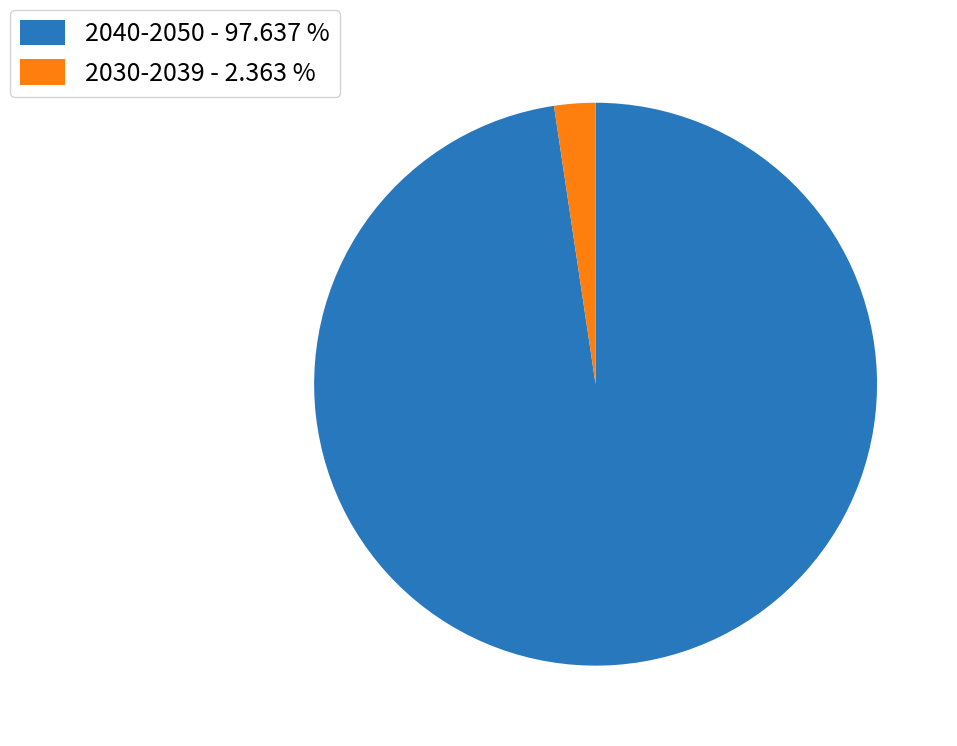

Combined, do 2030-2039 - 2.363 % and 2040-2050 - 97.637 % account for over 50%?

Yes